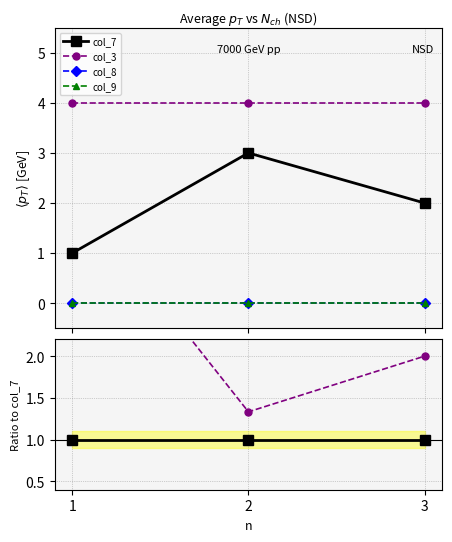

Which series has the largest total across all categories?

col_3